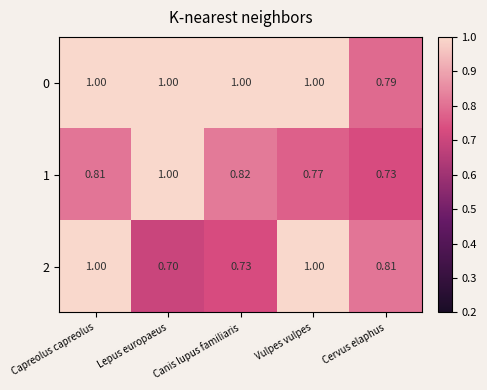

At which category is the sum across all series the highest?

Capreolus capreolus